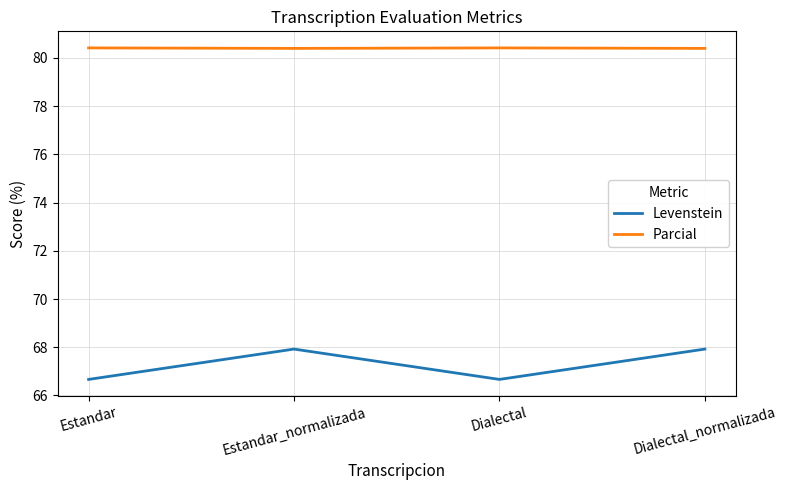

What is the sum of all Levenstein values?

269.2